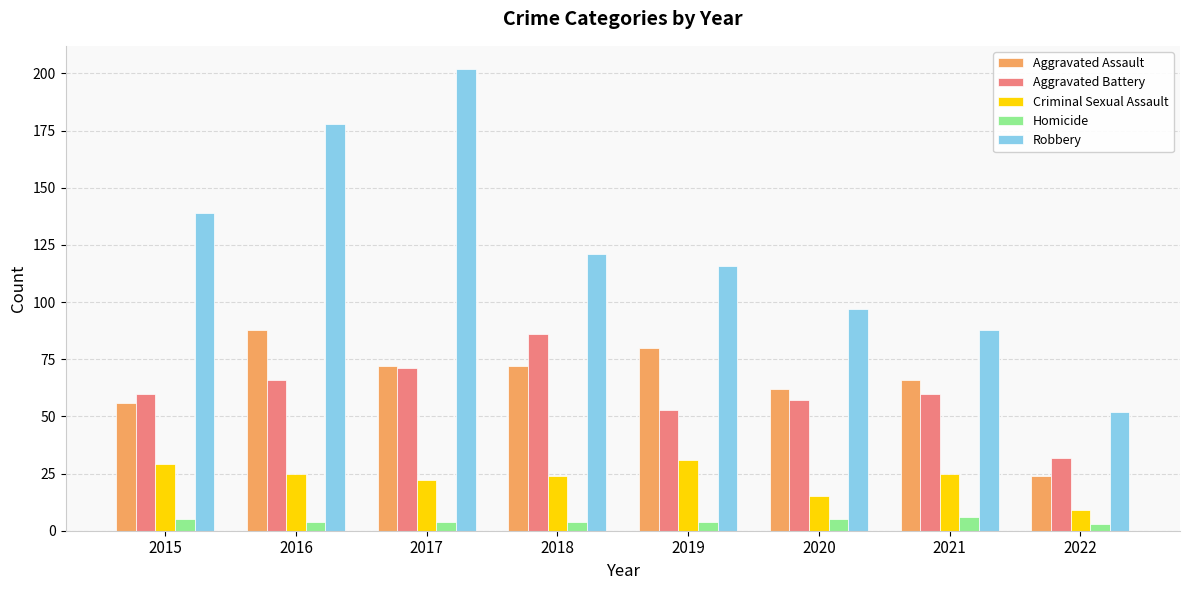

At which category does the chart reach its peak across all series?

2017